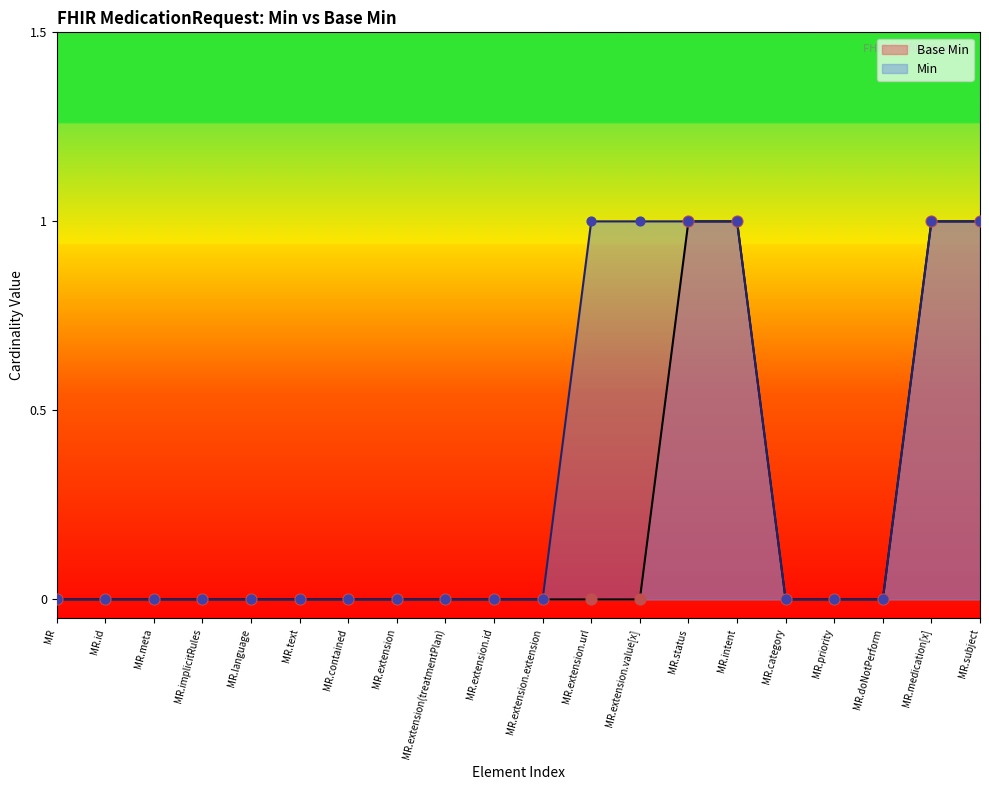

True or false: Base Min has a value of 0 at MR.extension.

True